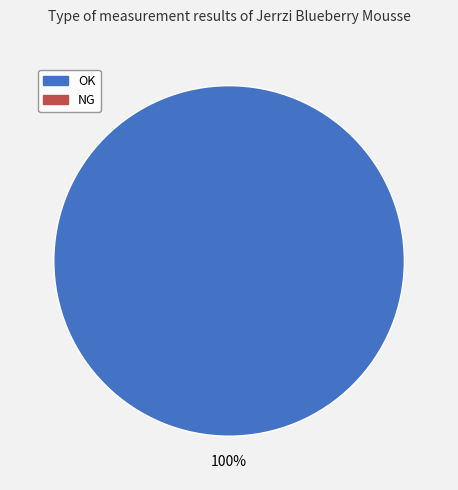

Is there a majority slice in this chart?

Yes